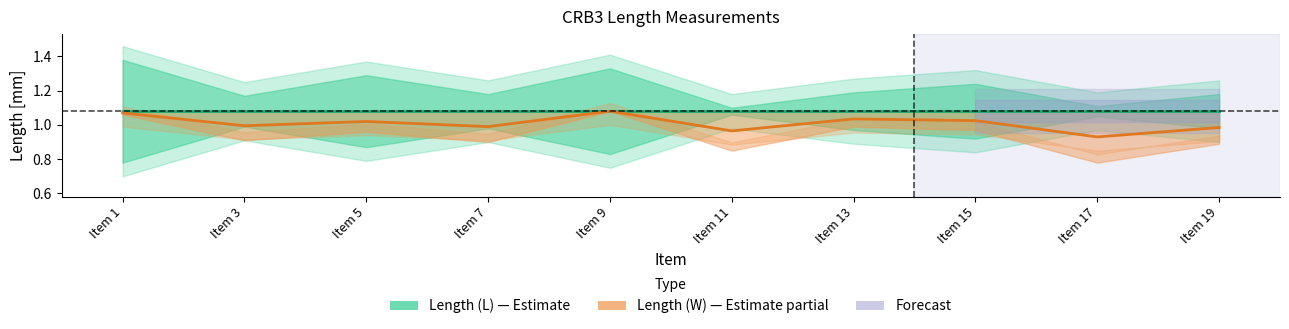

True or false: Length_W and Length_L cross at least once.

False